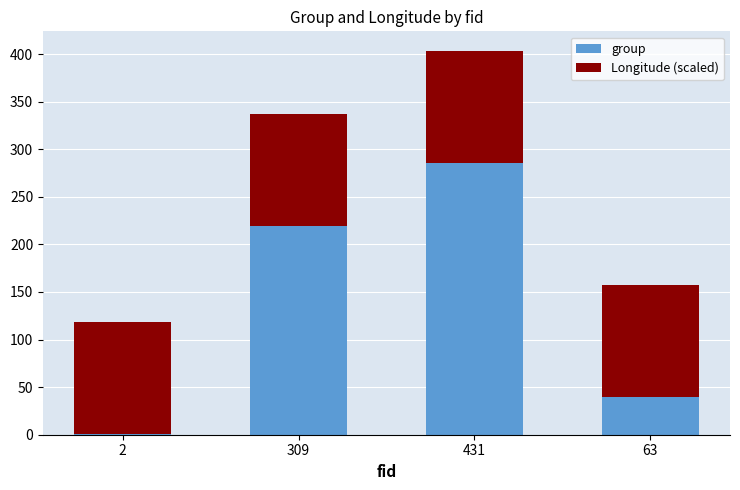

At which label is group closest to 143?

309